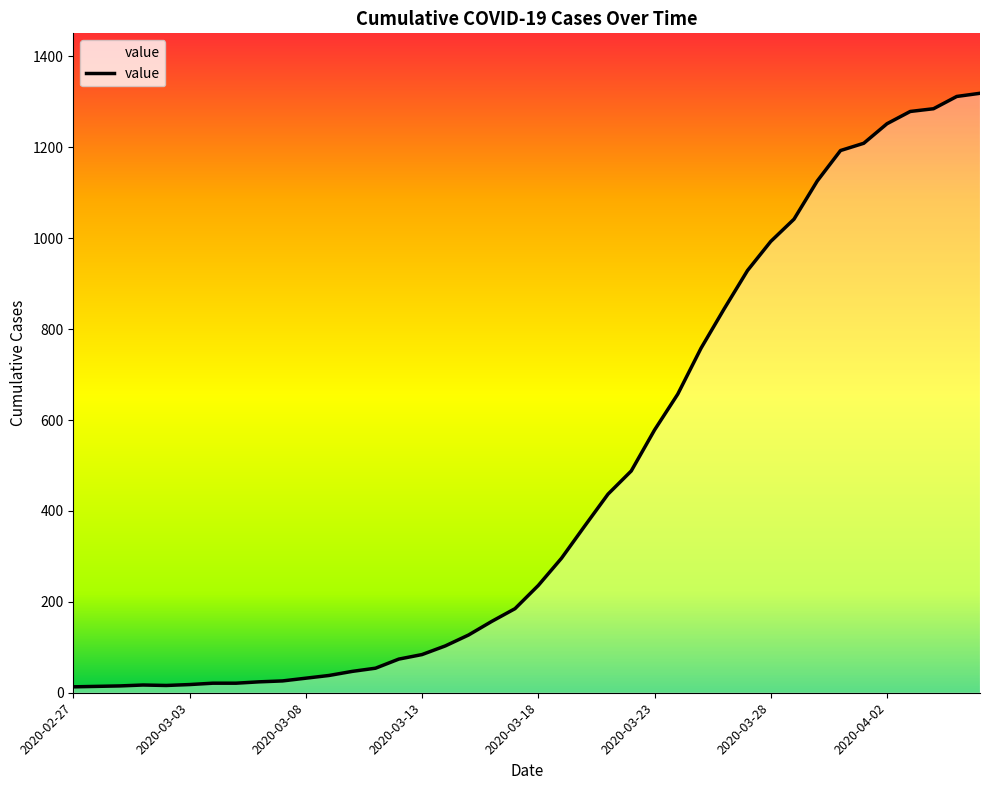

What is the smallest value displayed?

13